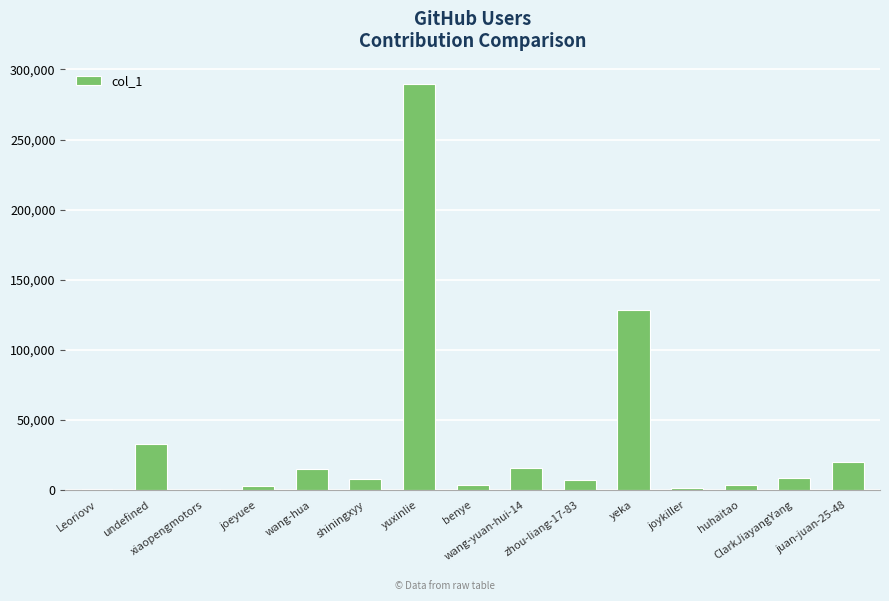

True or false: the data shows 15378 at wang-hua.

True